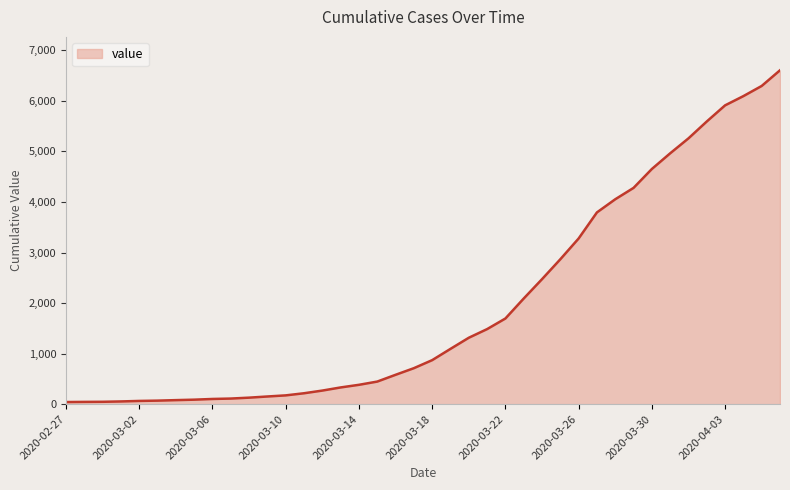

What is the greatest value displayed?

6606